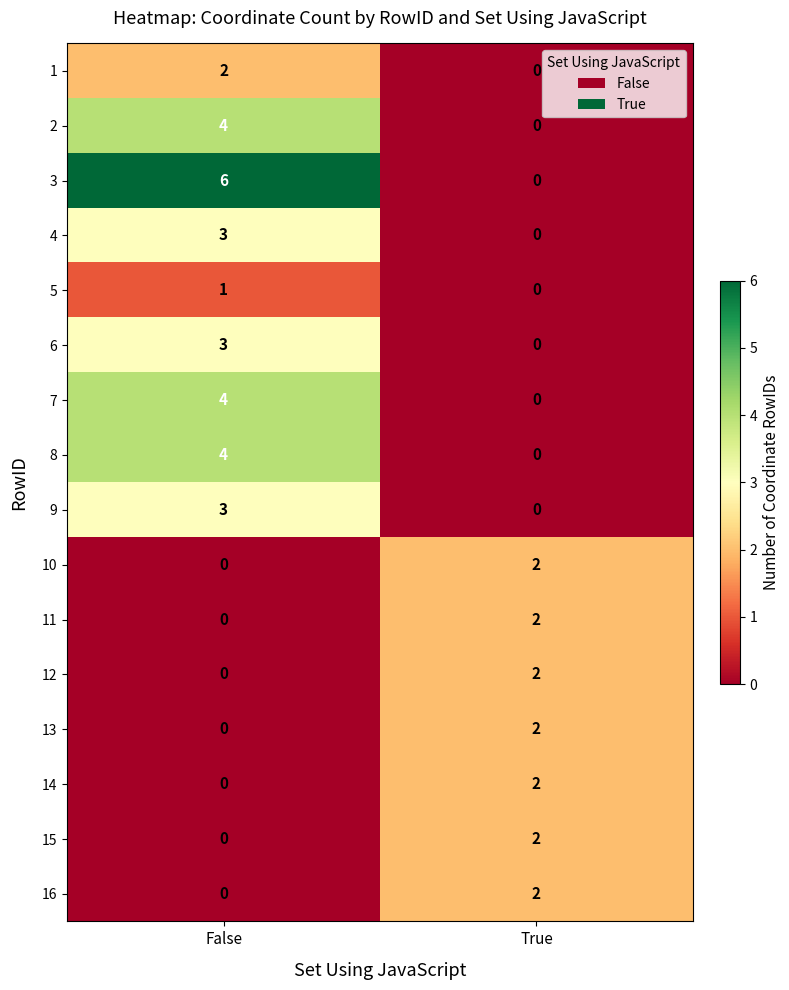

What is the greatest value displayed?

6